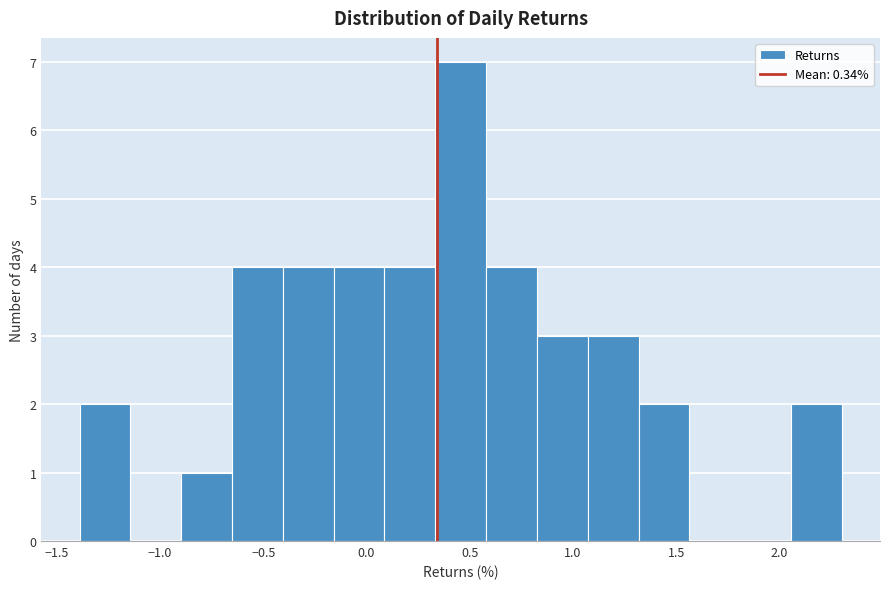

Reading left to right, transcribe this chart: for each bar, give the range it covers on the x-axis and its height. Neither the bar edges nor the heights are printed on the chart, so give them approximately, as read against the axes.

-1.40 to -1.15: 2
-1.15 to -0.90: 0
-0.90 to -0.65: 1
-0.65 to -0.40: 4
-0.40 to -0.15: 4
-0.15 to 0.10: 4
0.10 to 0.35: 4
0.35 to 0.60: 7
0.60 to 0.85: 4
0.85 to 1.05: 3
1.05 to 1.30: 3
1.30 to 1.55: 2
1.55 to 1.80: 0
1.80 to 2.05: 0
2.05 to 2.30: 2